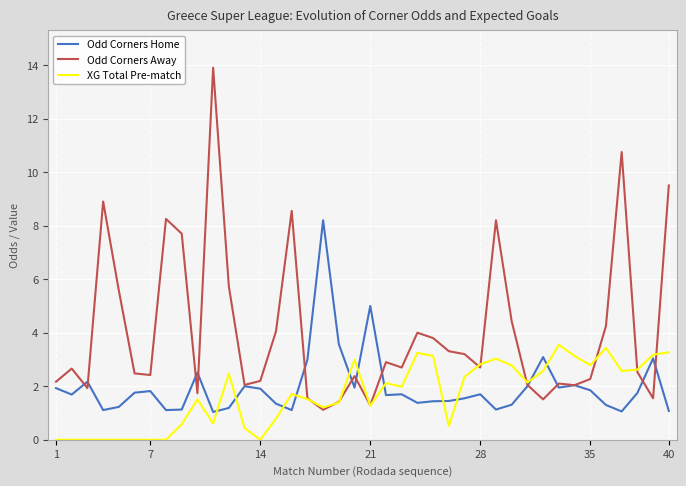

What is the lowest value of the Odd Corners Home series?

1.0